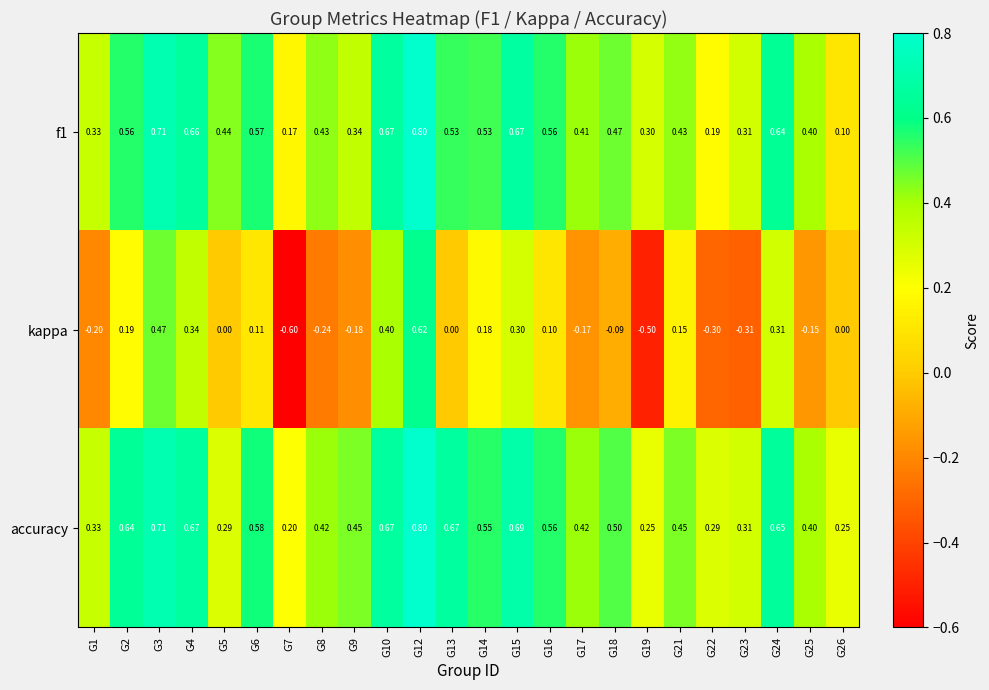

Is the value of kappa at G5 greater than the value of accuracy at G7?

No